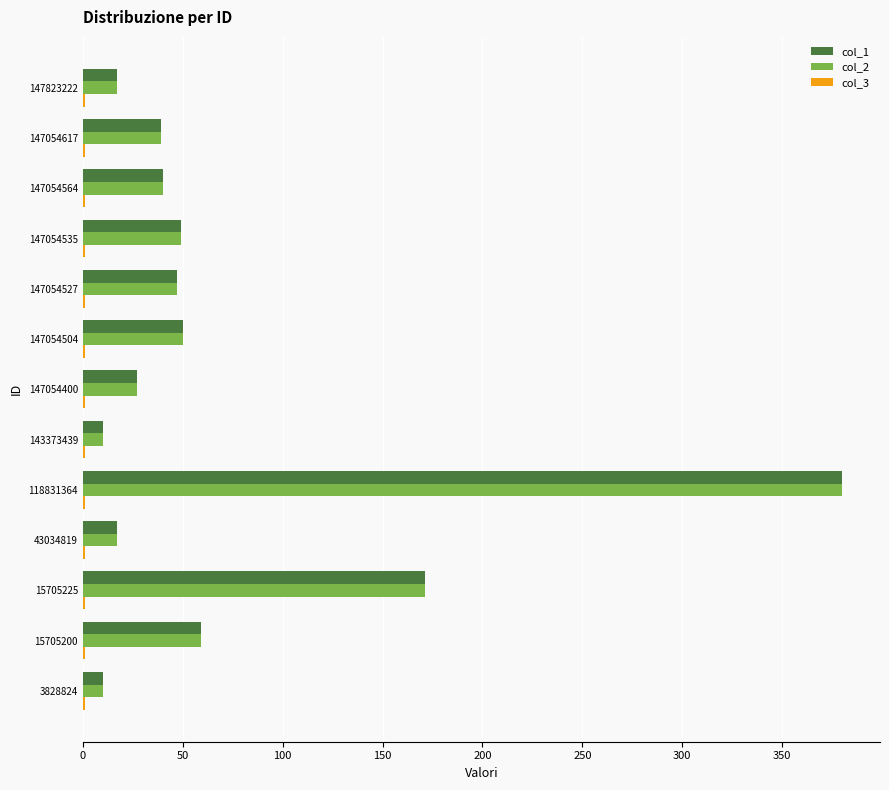

At which category is the sum across all series the highest?

118831364